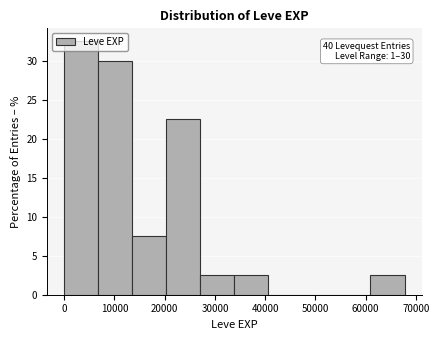

Which range on the x-axis has the tallest bar?

0 to 7000